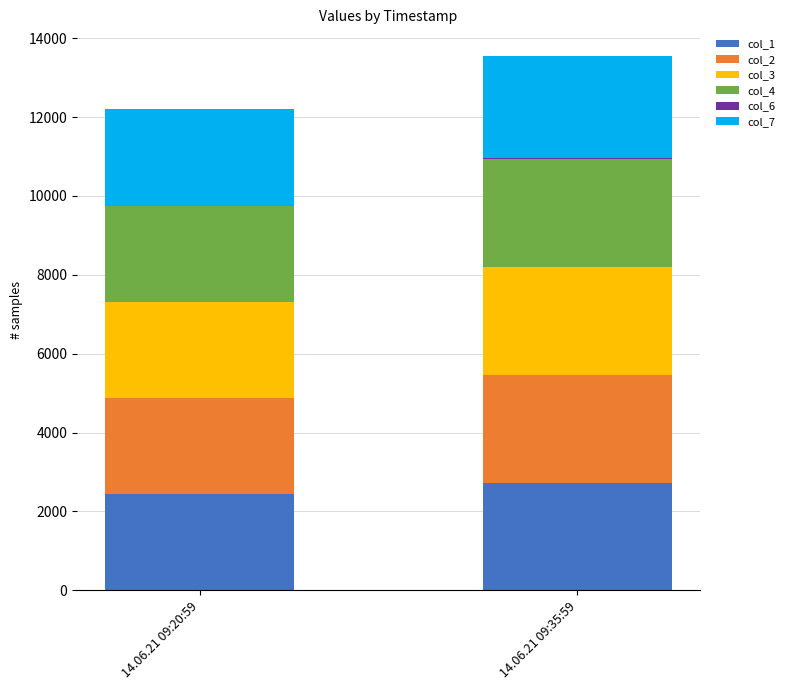

At which label does col_1 reach its peak?

14.06.21 09:35:59